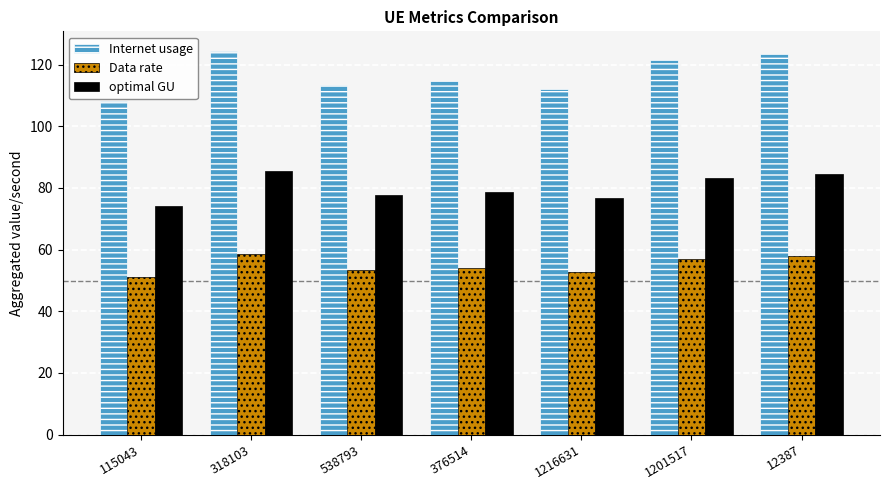

What is the difference between the Internet usage values at 115043 and 538793?

5.2